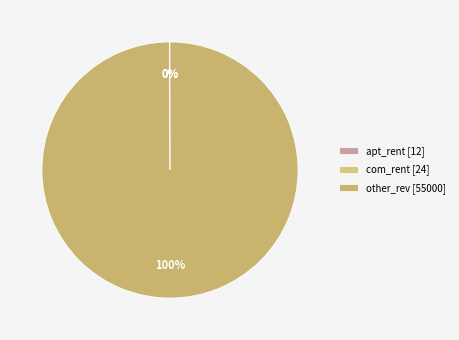

How many segments does this pie chart have?

3